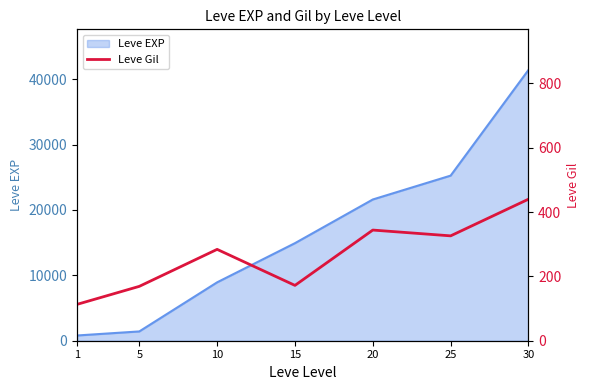

What is the maximum value for Leve EXP?

41410